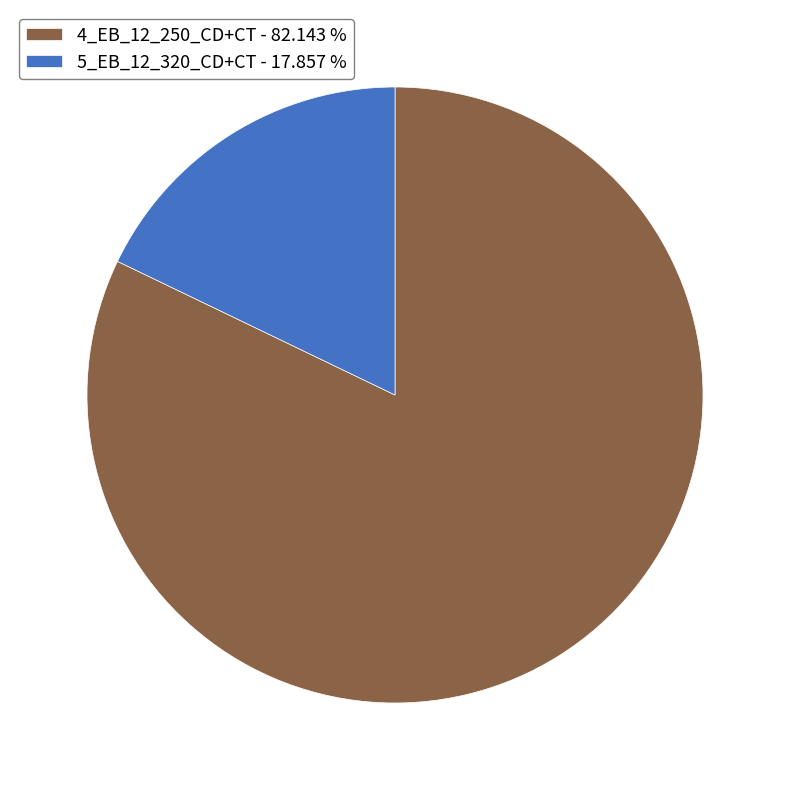

Count the number of slices in the pie.

2